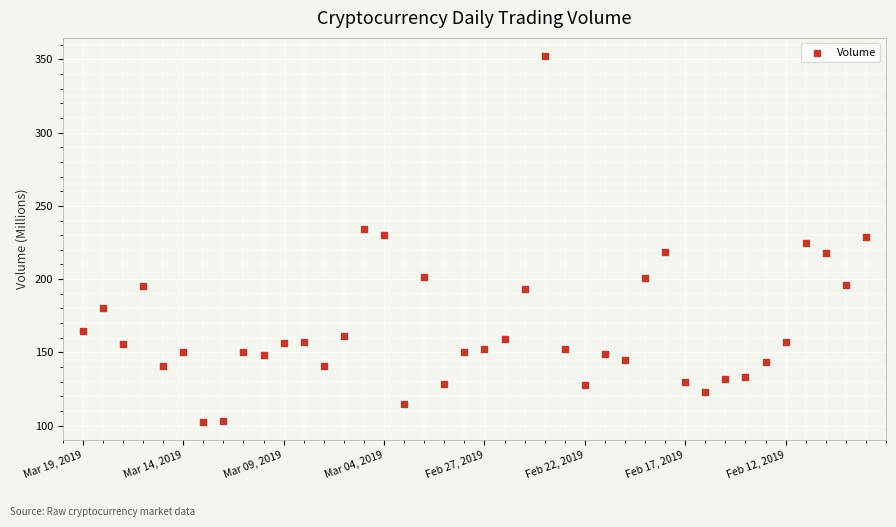

What is the range of Y values (max minus min)?

249.4